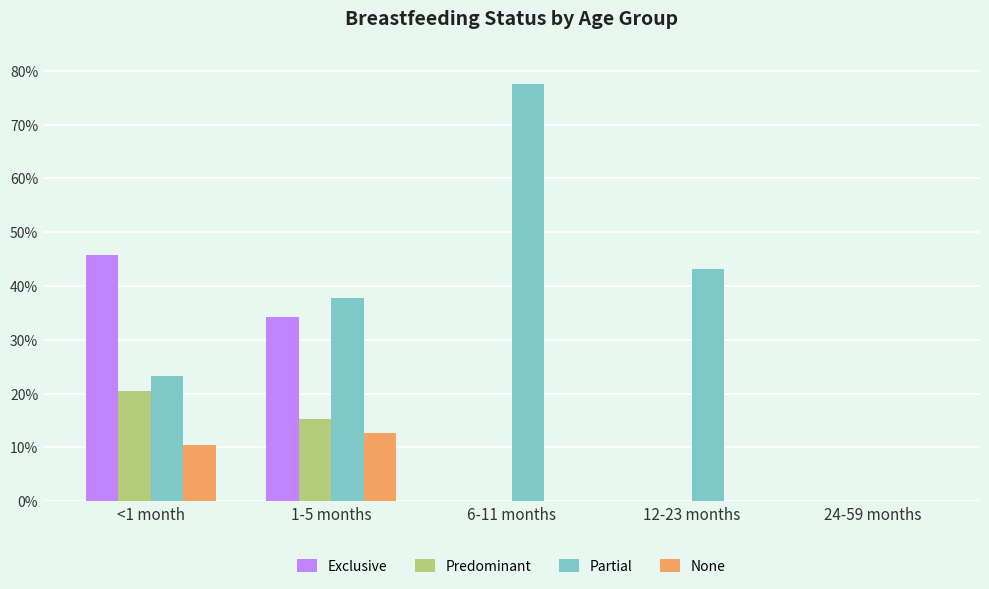

At how many categories does at least one series exceed 0?

4